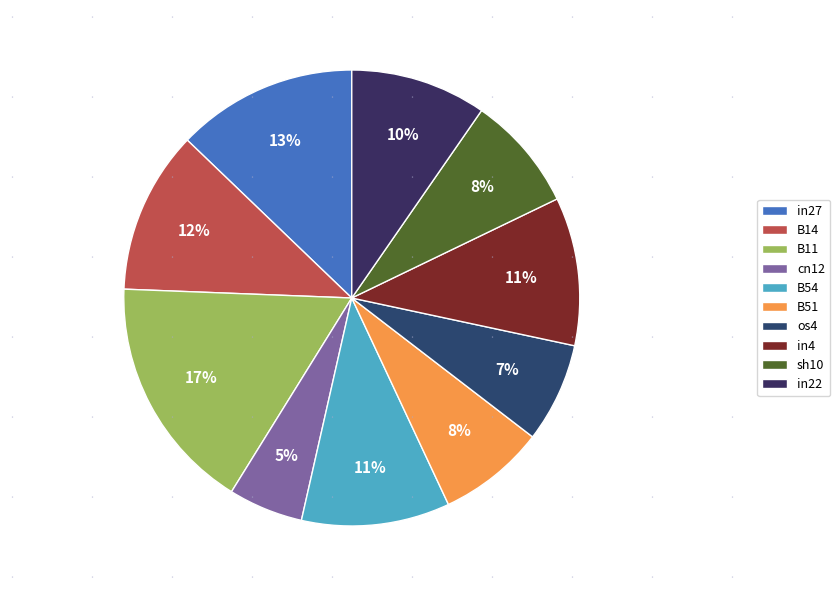

What is the total percentage of cn12 and B11?

22.1%